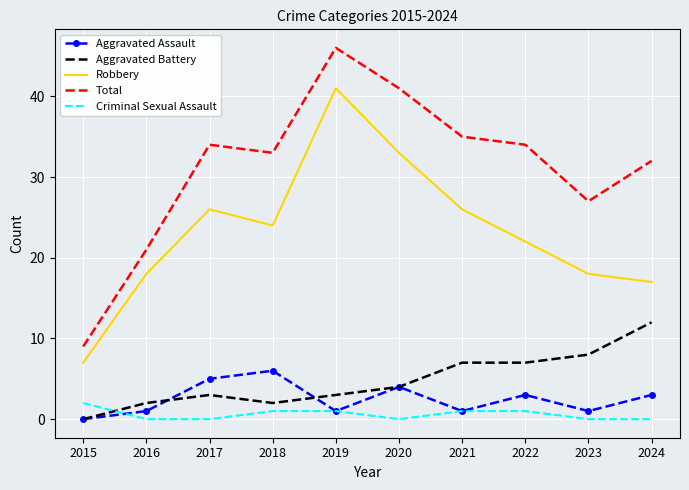

The value of Robbery at 2015 is 5. True or false?

False